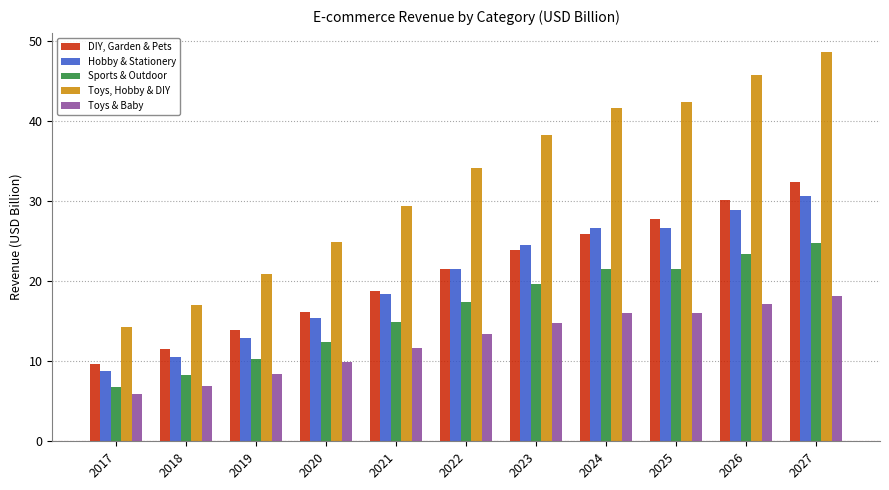

Reading left to right, transcribe all the data shown in this chart.

DIY, Garden & Pets: 2017=9.7	2018=11.5	2019=13.8	2020=16.1	2021=18.8	2022=21.5	2023=23.9	2024=25.9	2025=27.8	2026=30.1	2027=32.3
Hobby & Stationery: 2017=8.7	2018=10.5	2019=12.9	2020=15.4	2021=18.4	2022=21.5	2023=24.5	2024=26.7	2025=26.7	2026=28.9	2027=30.7
Sports & Outdoor: 2017=6.8	2018=8.3	2019=10.3	2020=12.4	2021=14.9	2022=17.4	2023=19.6	2024=21.6	2025=21.6	2026=23.4	2027=24.8
Toys, Hobby & DIY: 2017=14.3	2018=17.0	2019=20.9	2020=24.8	2021=29.4	2022=34.1	2023=38.3	2024=41.7	2025=42.4	2026=45.8	2027=48.6
Toys & Baby: 2017=5.9	2018=7.0	2019=8.4	2020=9.9	2021=11.7	2022=13.4	2023=14.8	2024=16.0	2025=16.0	2026=17.2	2027=18.1